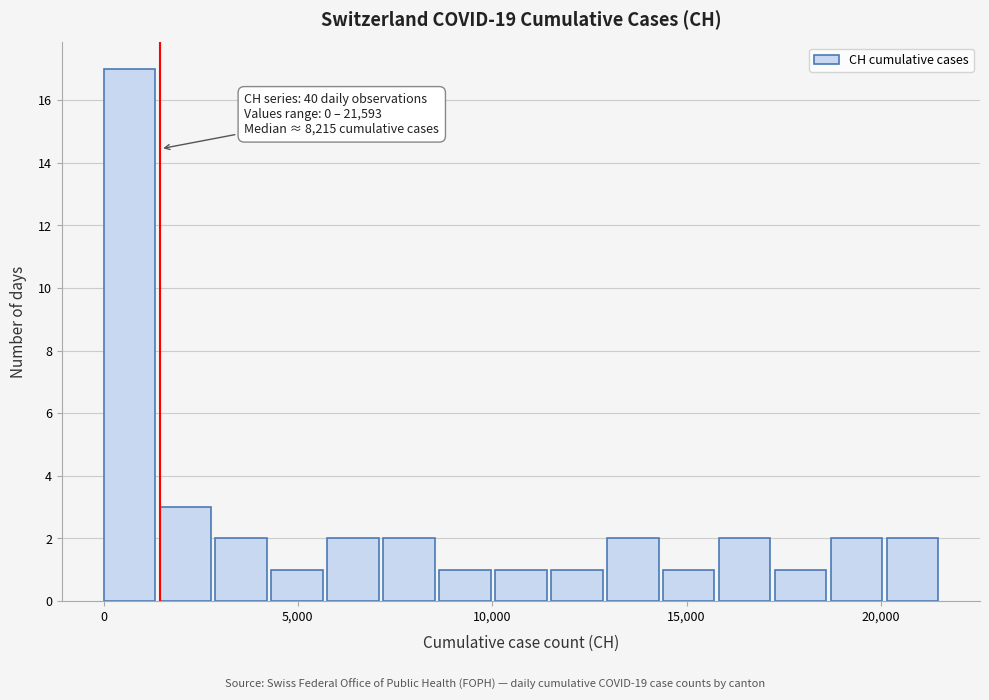

Around what value on the x-axis is the tallest bar? Give the approximate position of its centre, as read against the axis.

500